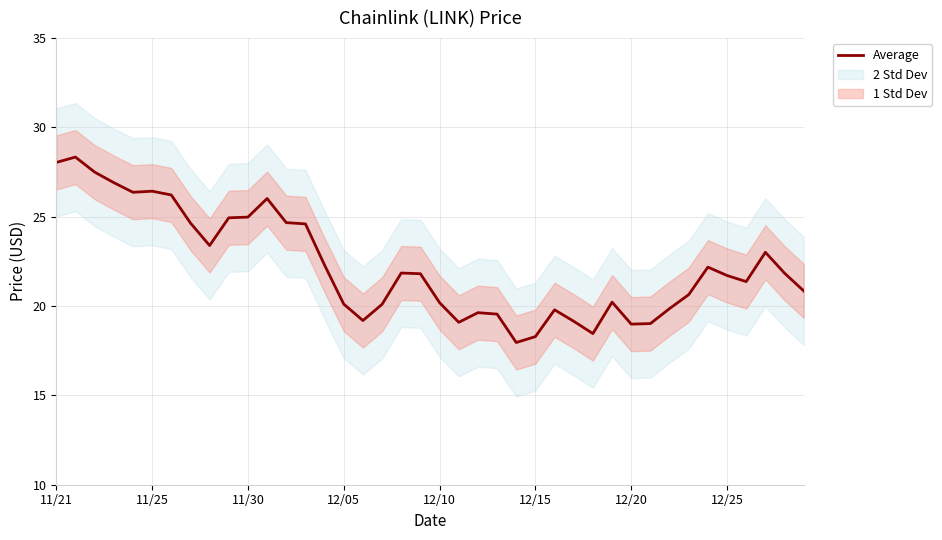

What is the lowest value of the Average series?

18.0